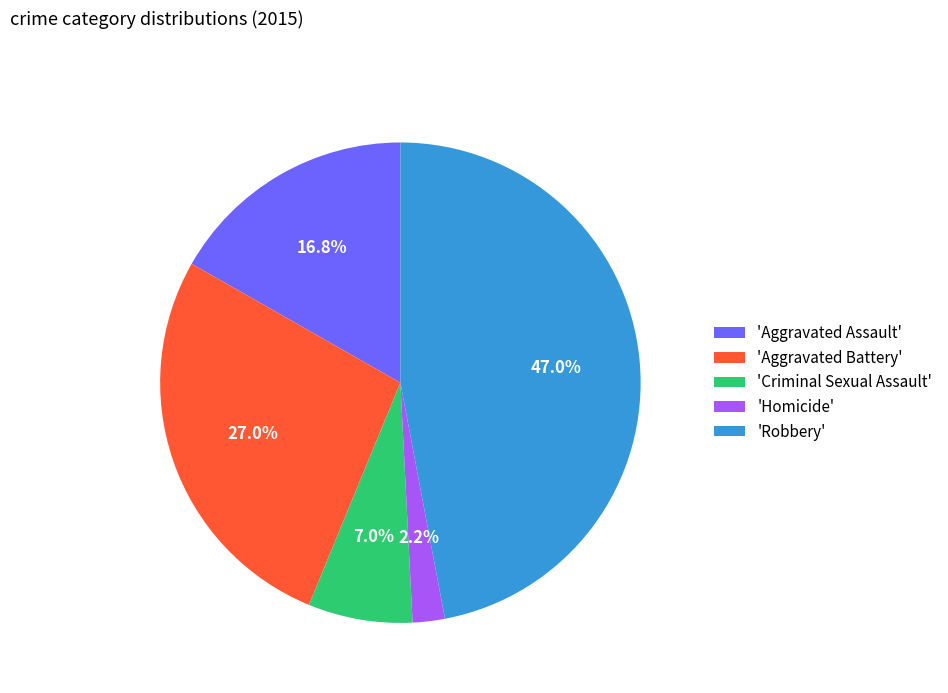

Count the number of slices in the pie.

5